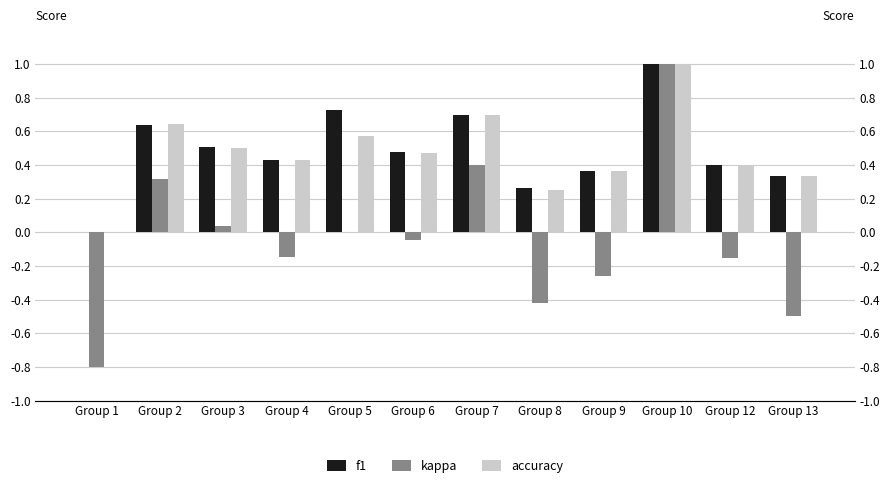

What is the value of the kappa bar at the 2nd from the left?

0.3